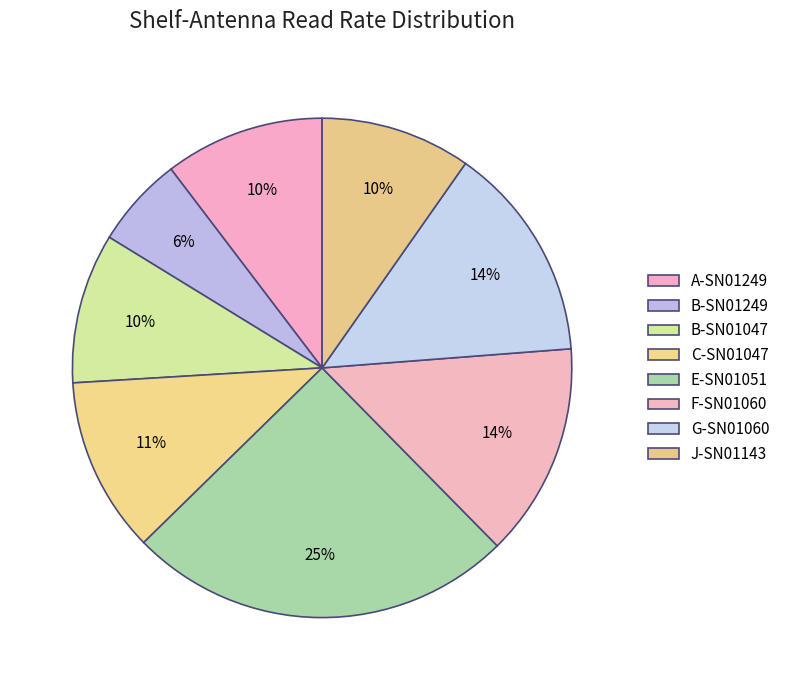

Rank the categories by value from highest to lowest.

E-SN01051, G-SN01060, F-SN01060, C-SN01047, A-SN01249, J-SN01143, B-SN01047, B-SN01249